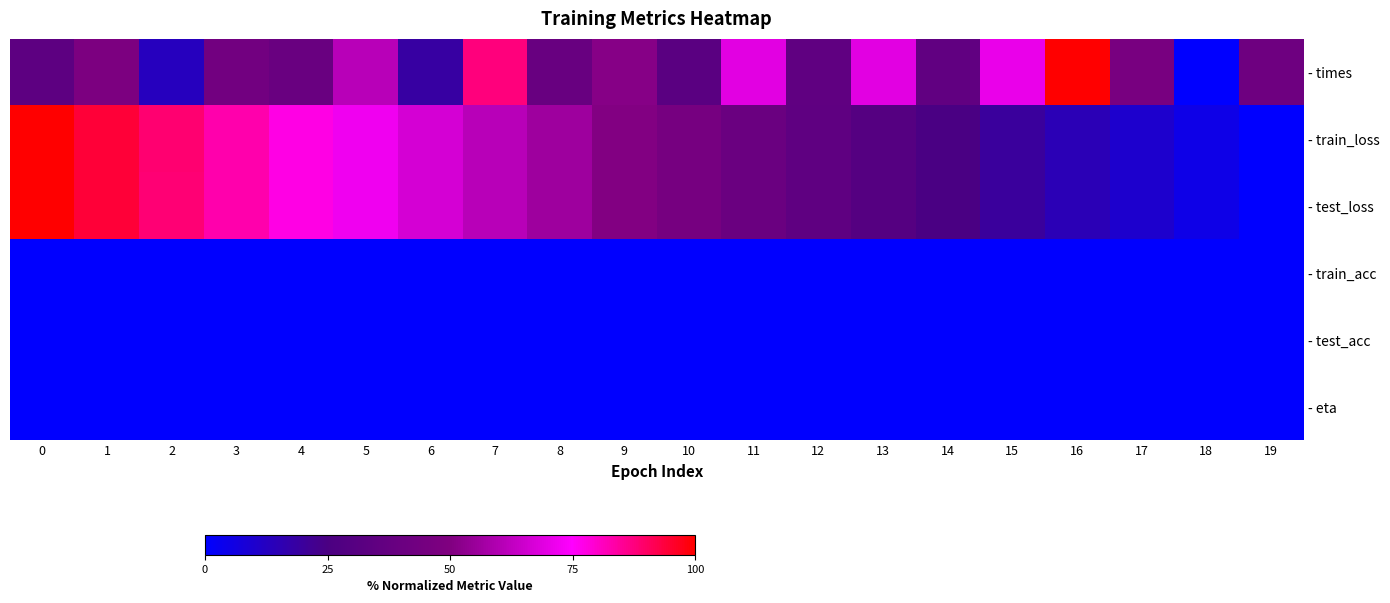

Reading left to right, extract all data points from this chart.

row_0: 33.7	48.1	12.9	43.4	39.3	61.0	18.5	87.7	39.0	51.2	32.3	69.5	35.3	69.5	35.9	71.0	100.0	46.7	0.0	41.7
row_1: 100.0	94.3	88.7	83.1	77.6	72.1	66.6	61.2	55.9	50.6	45.3	40.1	35.0	29.8	24.8	19.7	14.7	9.8	4.9	0.0
row_2: 100.0	94.3	88.6	83.0	77.5	72.0	66.6	61.2	55.9	50.6	45.3	40.1	34.9	29.8	24.8	19.7	14.7	9.8	4.9	0.0
row_3: 0.0	0.0	0.0	0.0	0.0	0.0	0.0	0.0	0.0	0.0	0.0	0.0	0.0	0.0	0.0	0.0	0.0	0.0	0.0	0.0
row_4: 0.0	0.0	0.0	0.0	0.0	0.0	0.0	0.0	0.0	0.0	0.0	0.0	0.0	0.0	0.0	0.0	0.0	0.0	0.0	0.0
row_5: 0.0	0.0	0.0	0.0	0.0	0.0	0.0	0.0	0.0	0.0	0.0	0.0	0.0	0.0	0.0	0.0	0.0	0.0	0.0	0.0